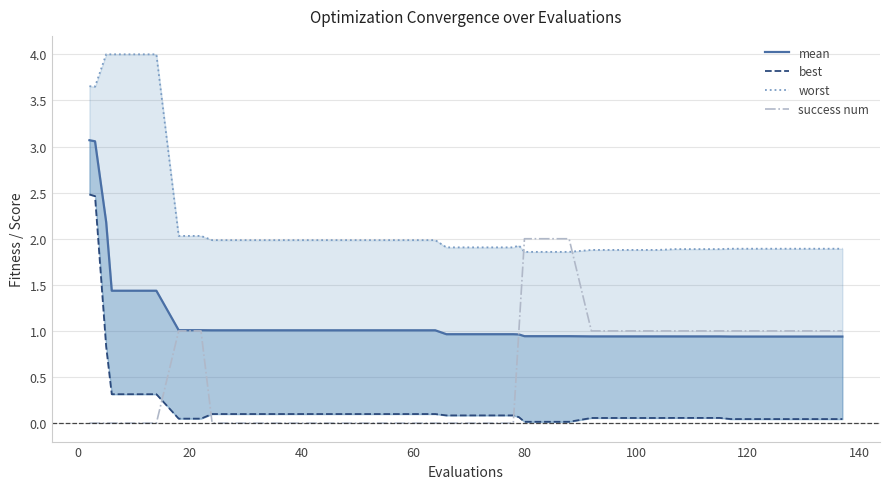

What is the difference between the second highest and second lowest values in the best series?

2.4